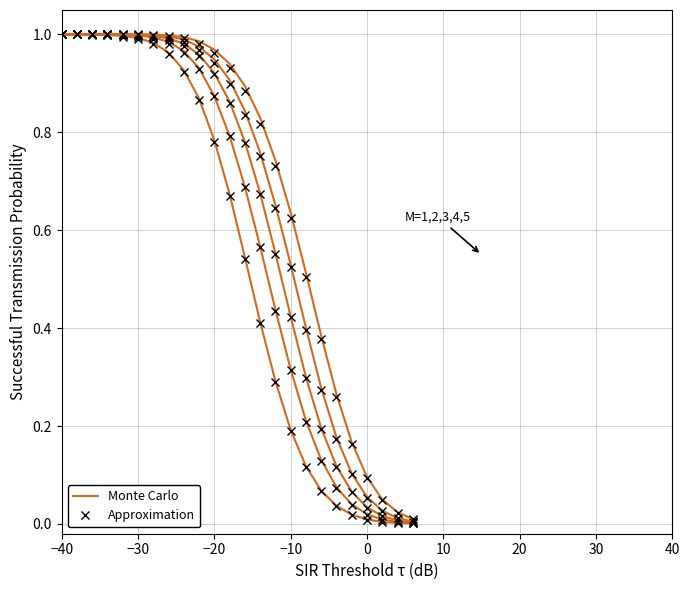

What is the label of the 1st point from the left?

−40